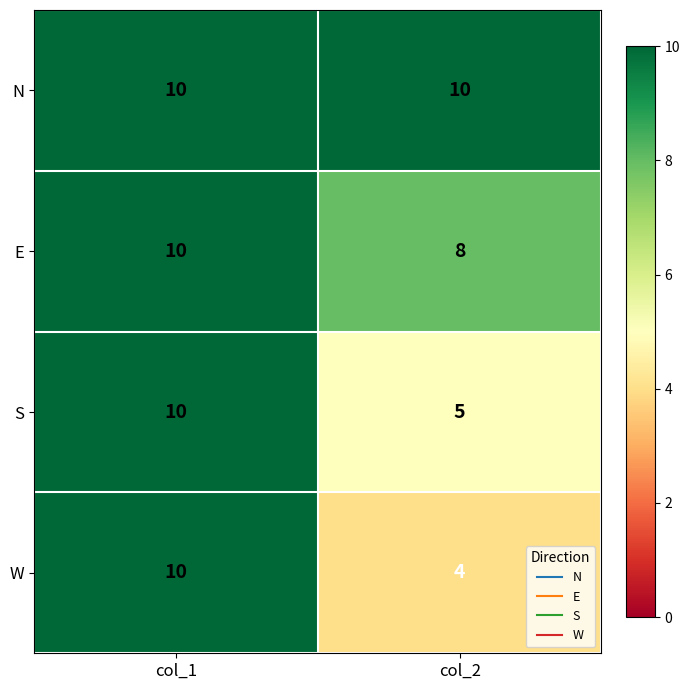

What is the difference between the maximum and minimum values in the W series?

6